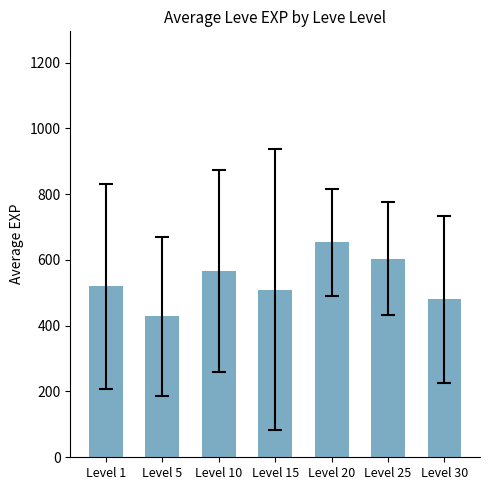

How many data points are less than 520?

3